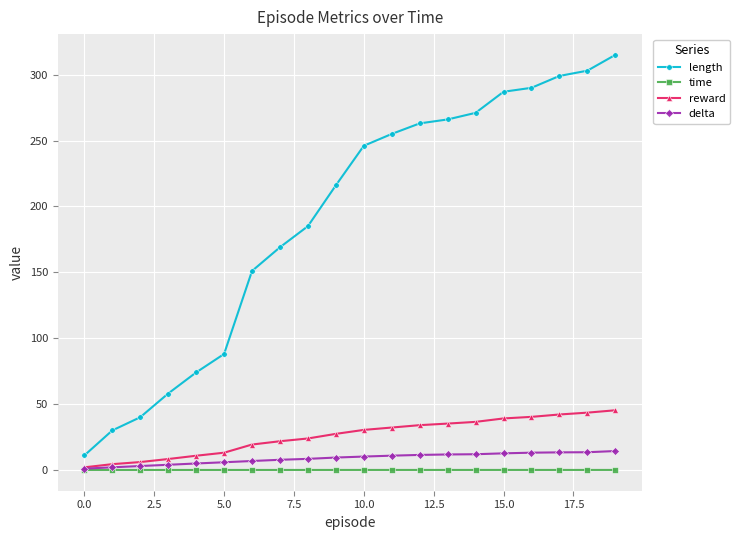

What are all the series names shown in the legend?

length, time, reward, delta